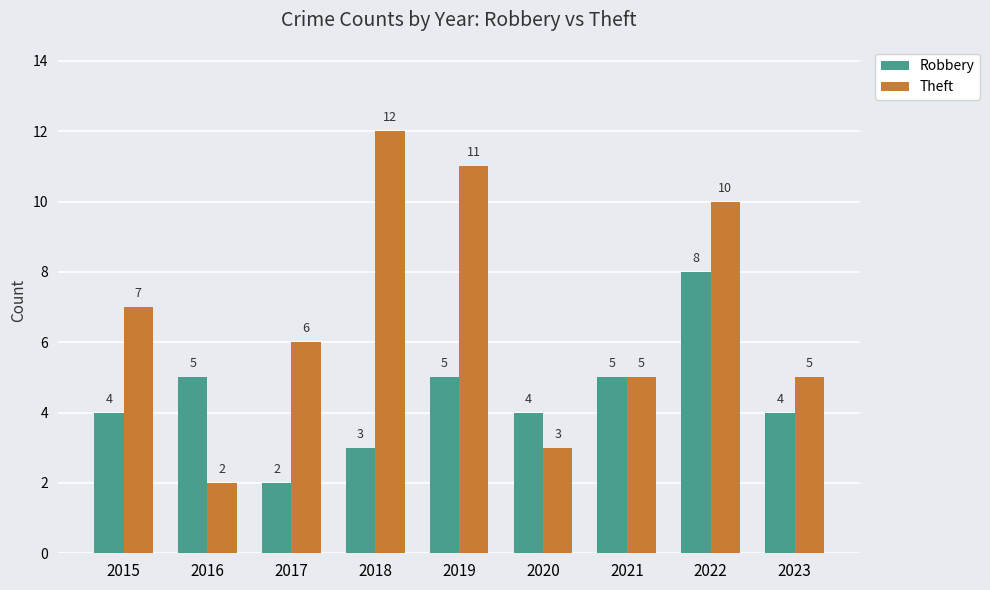

Count the Theft values in the range 5 to 10.

5